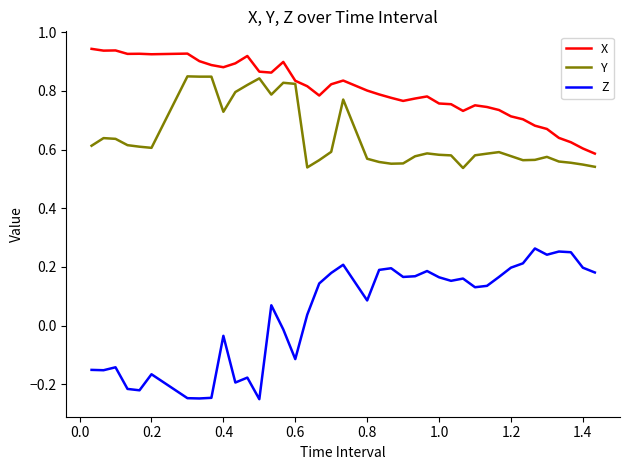

Count the Y values in the range 0 to 1.

40